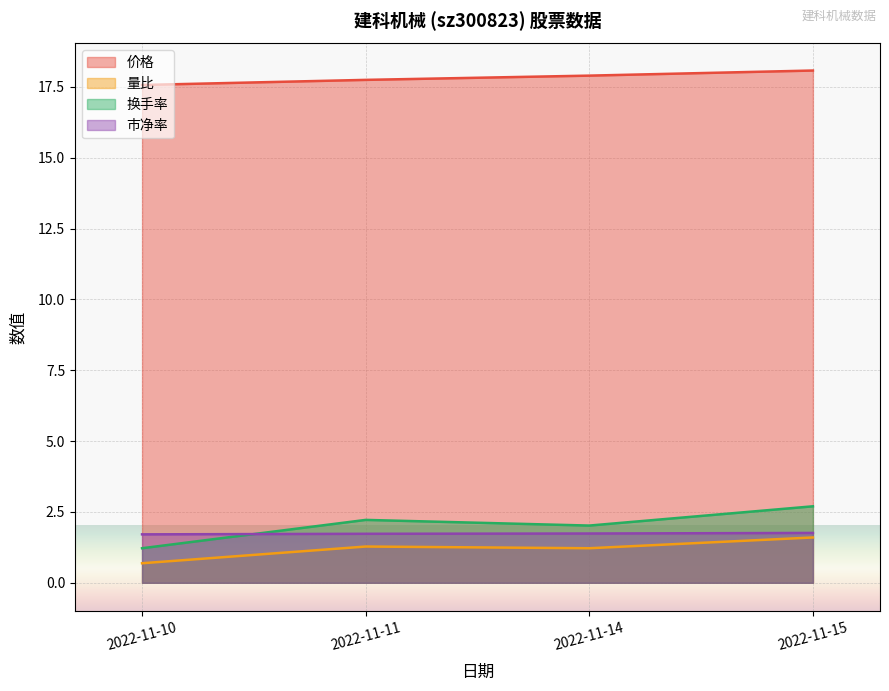

The 市净率 series shows 1.7 at 2022-11-11. True or false?

True